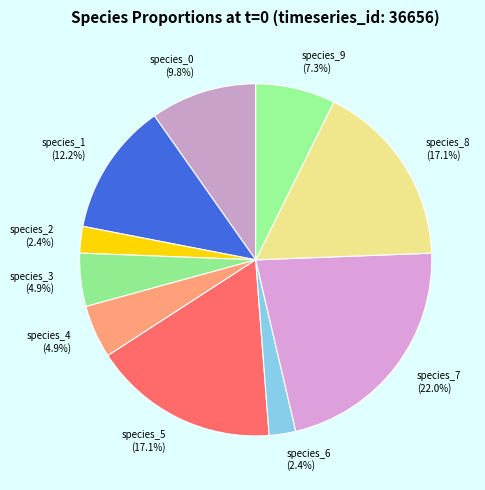

How many slices are in this pie chart?

10